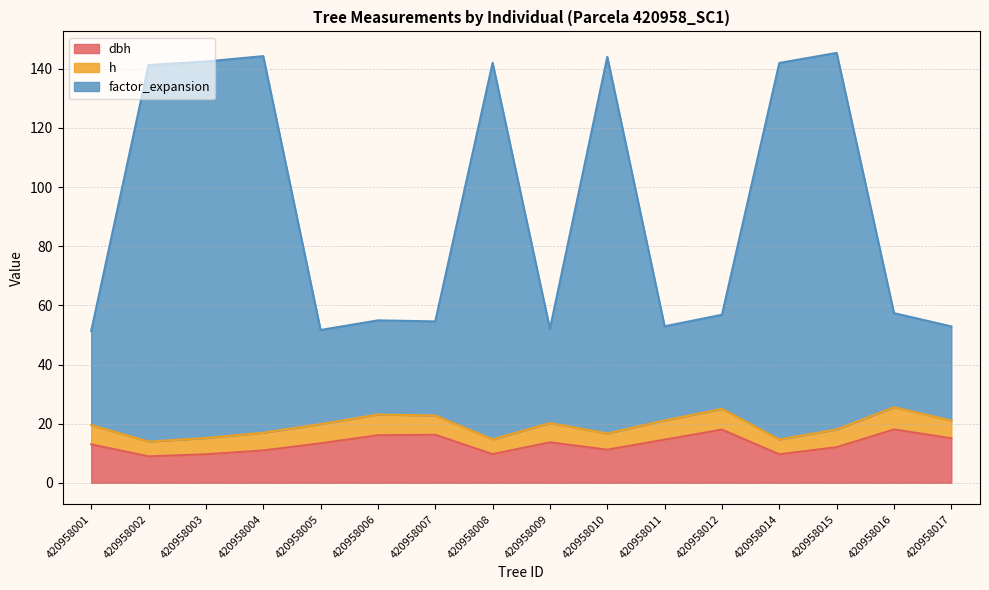

Which has a higher value, 420958004 or 420958009?

420958009